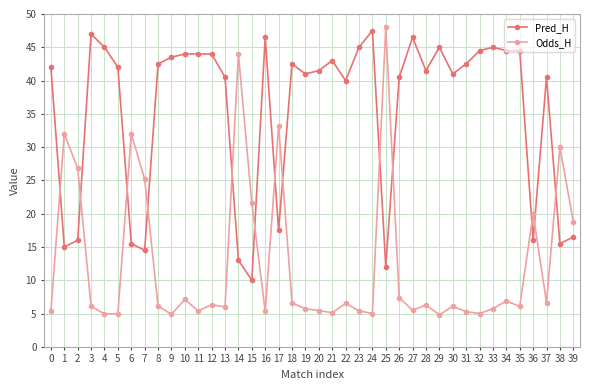

Count the number of data series in this chart.

2